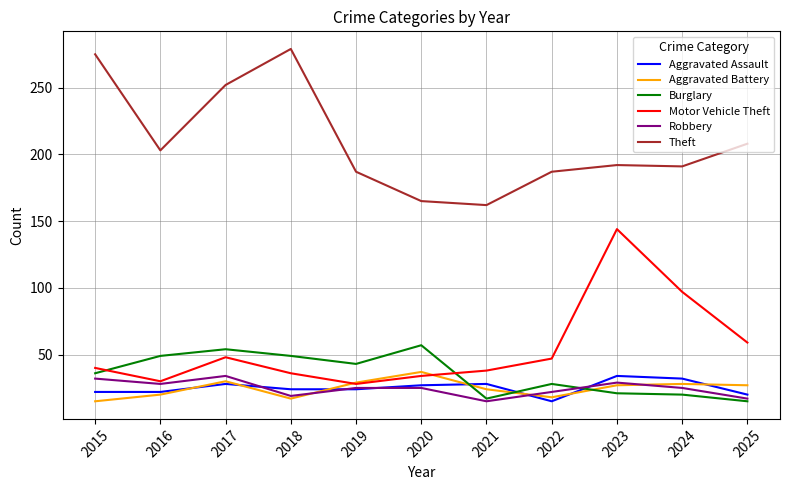

What is the maximum value for Theft?

279